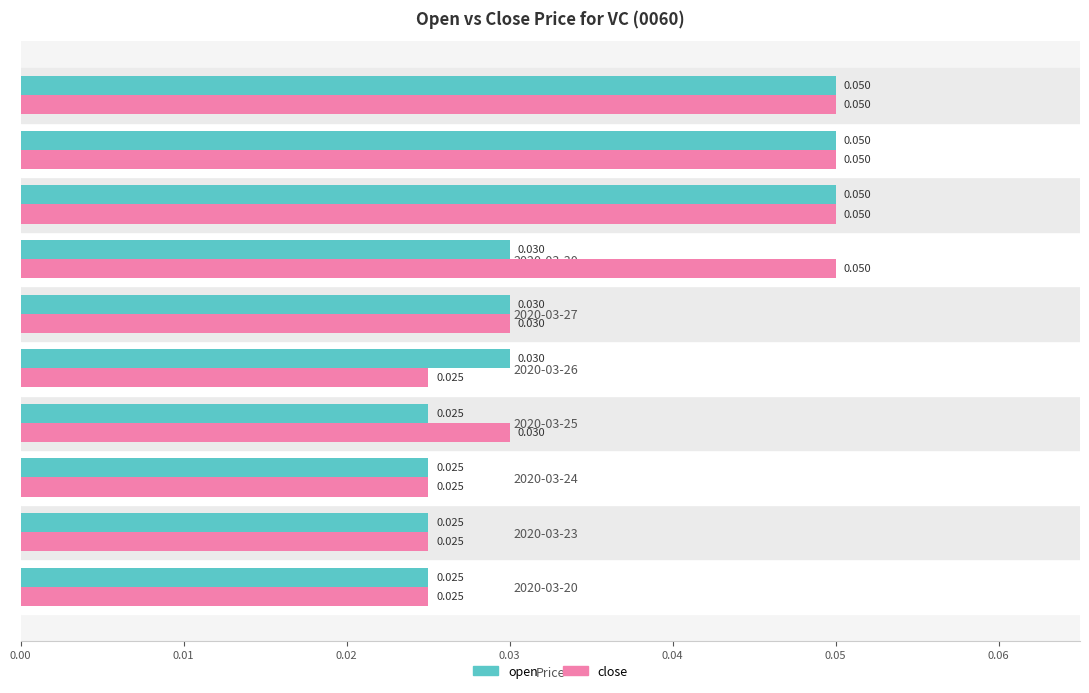

List the series in order of their overall mean, lowest first.

open, close